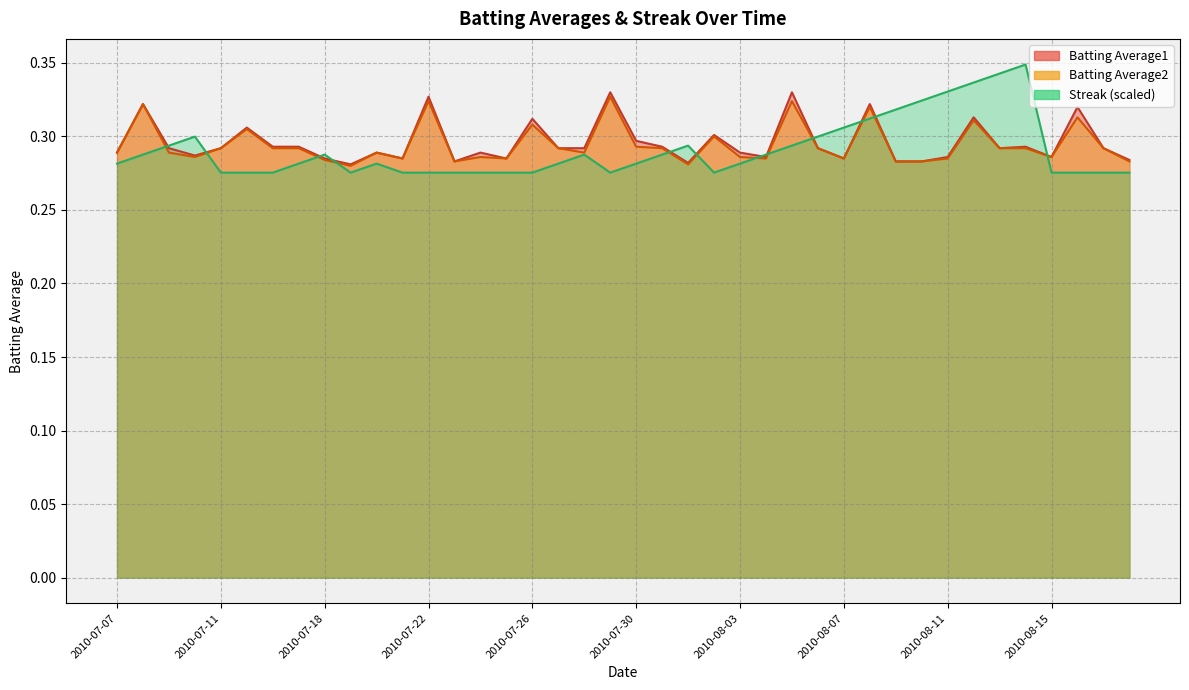

What is the value of the Batting Average1 point at the 4th from the left?

0.3